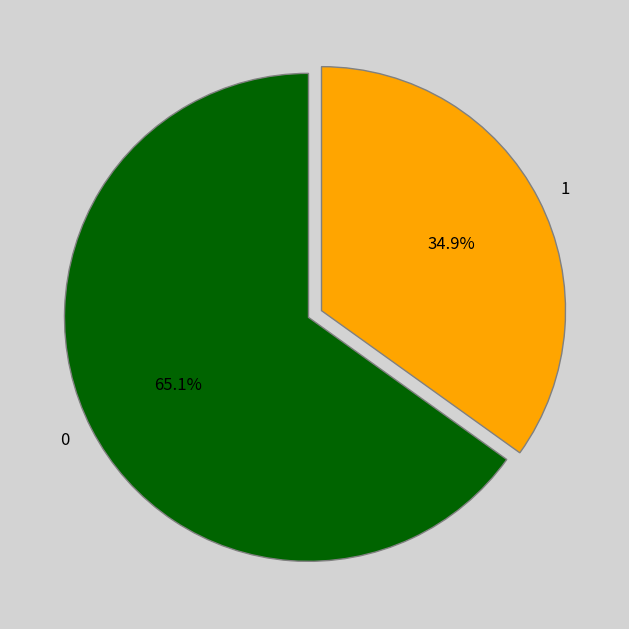

What percentage is NOT represented by 1?

65.1%